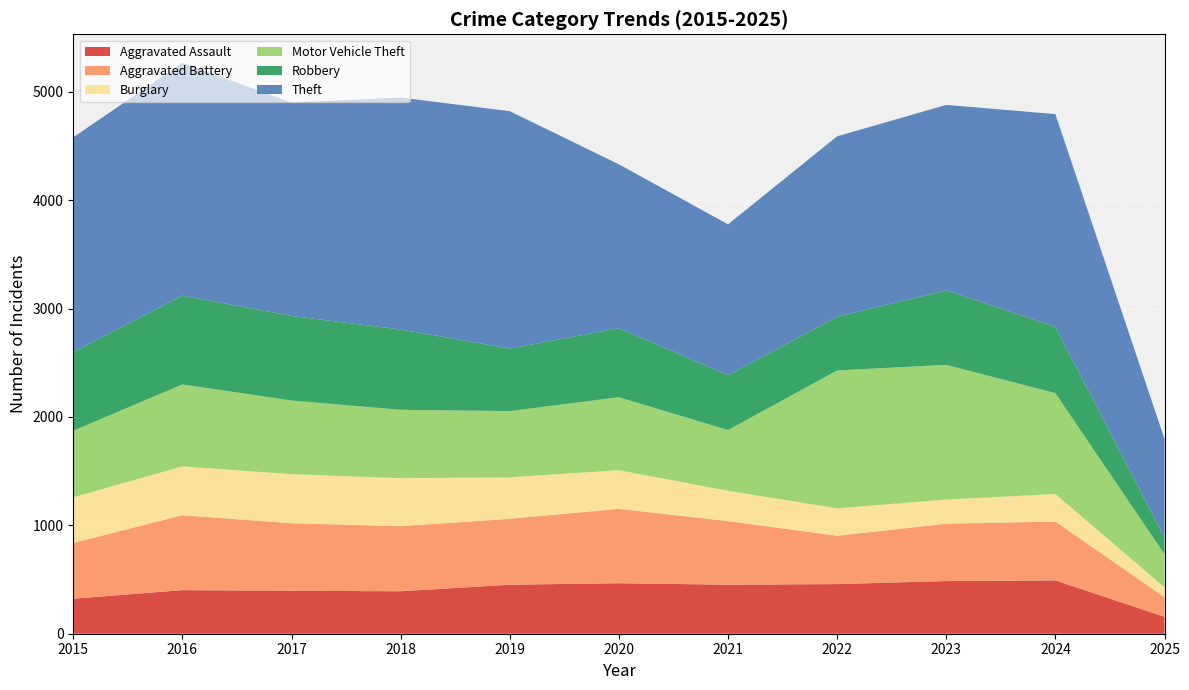

Reading right to left, extract all data points from this chart.

Aggravated Assault: 2025=156	2024=492	2023=486	2022=458	2021=452	2020=466	2019=452	2018=392	2017=396	2016=402	2015=323
Aggravated Battery: 2025=182	2024=543	2023=529	2022=446	2021=587	2020=686	2019=608	2018=600	2017=623	2016=691	2015=515
Burglary: 2025=90	2024=254	2023=223	2022=253	2021=280	2020=357	2019=383	2018=443	2017=453	2016=451	2015=421
Motor Vehicle Theft: 2025=306	2024=931	2023=1243	2022=1272	2021=560	2020=673	2019=611	2018=631	2017=680	2016=756	2015=614
Robbery: 2025=155	2024=610	2023=687	2022=495	2021=506	2020=637	2019=577	2018=741	2017=780	2016=819	2015=726
Theft: 2025=908	2024=1964	2023=1711	2022=1665	2021=1392	2020=1512	2019=2190	2018=2140	2017=1968	2016=2148	2015=1981